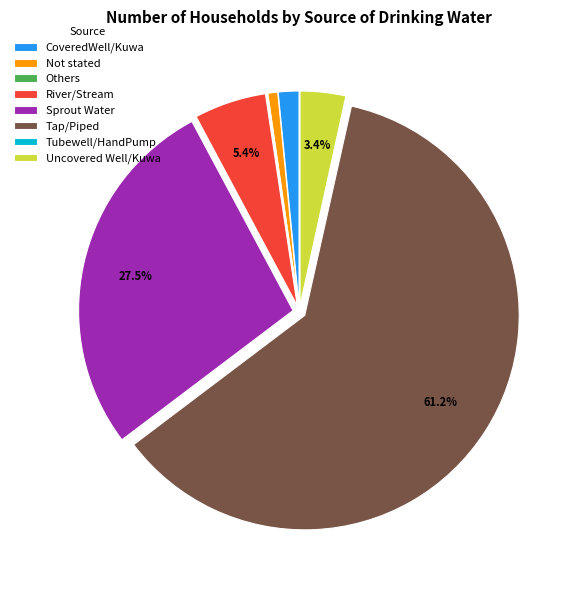

Which has a higher value, Tap/Piped or CoveredWell/Kuwa?

Tap/Piped